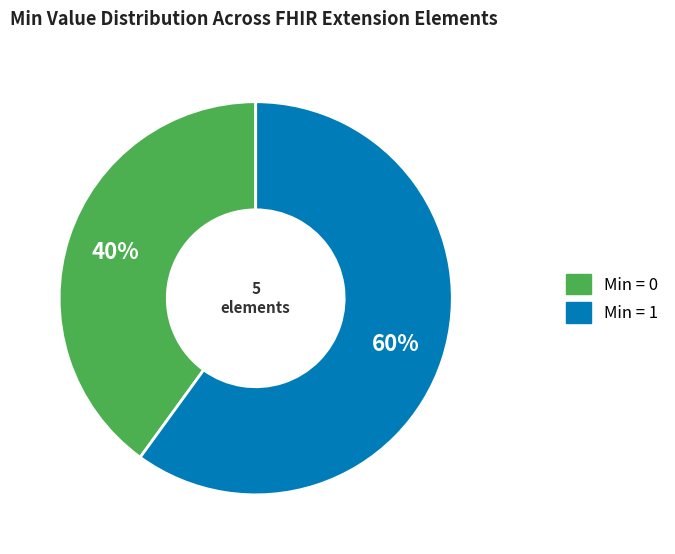

Is there any slice that represents more than half of the pie?

Yes